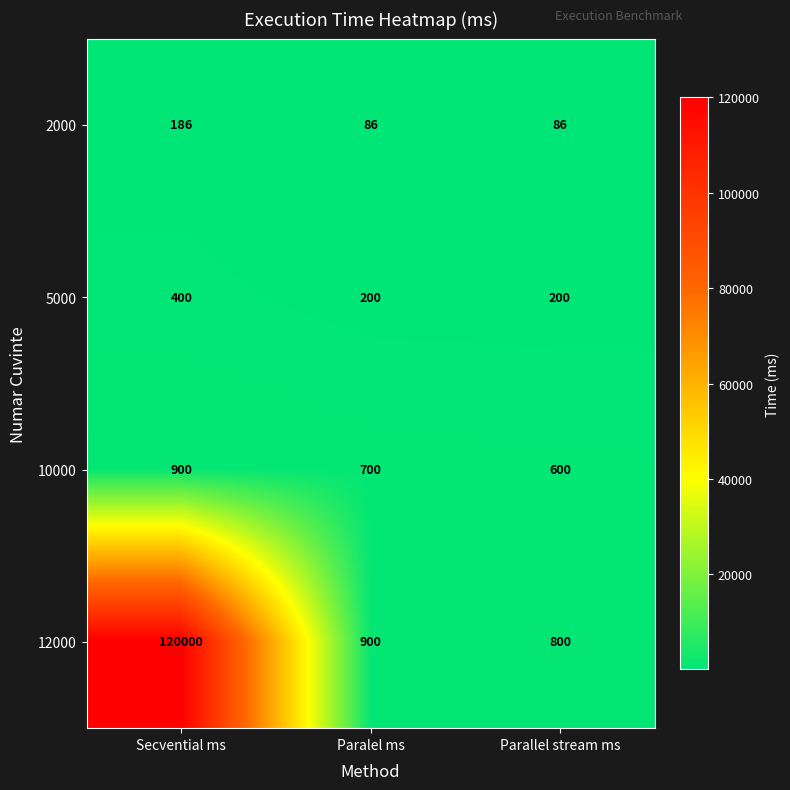

What is the highest value of the 12000 series?

120000